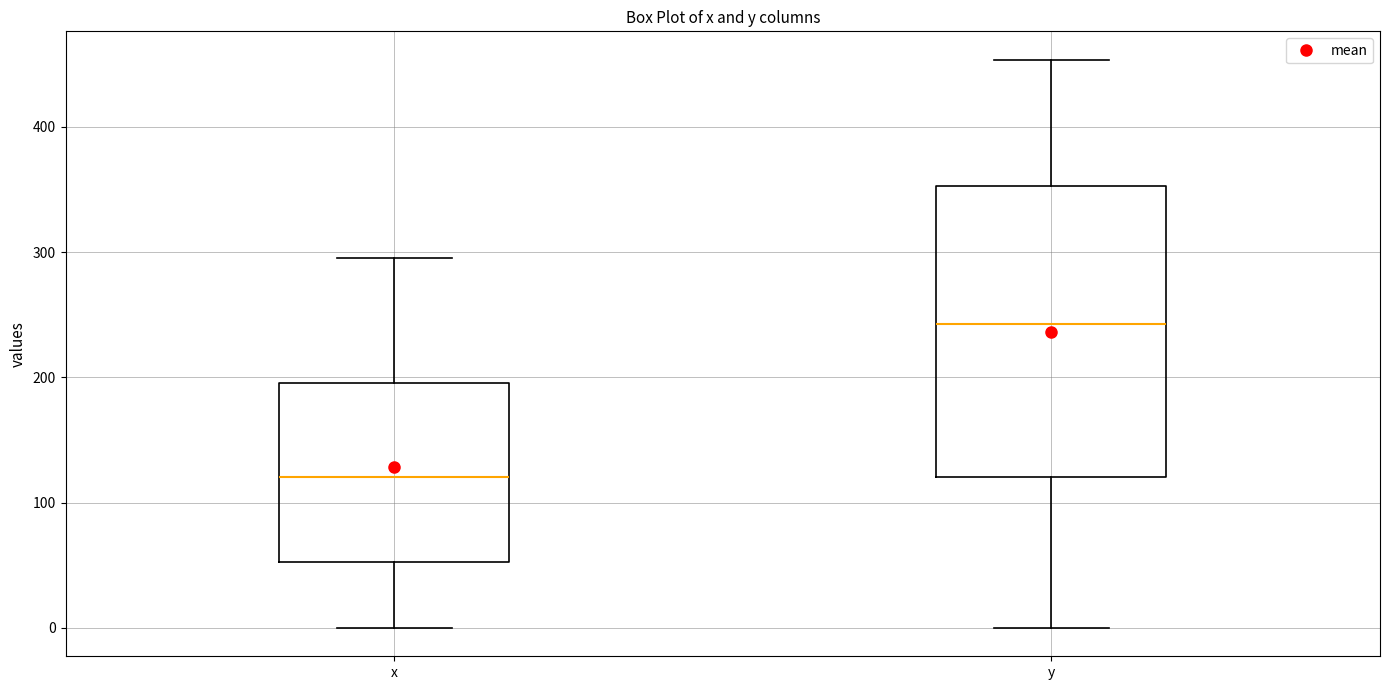

Which box's median line is the lowest?

x